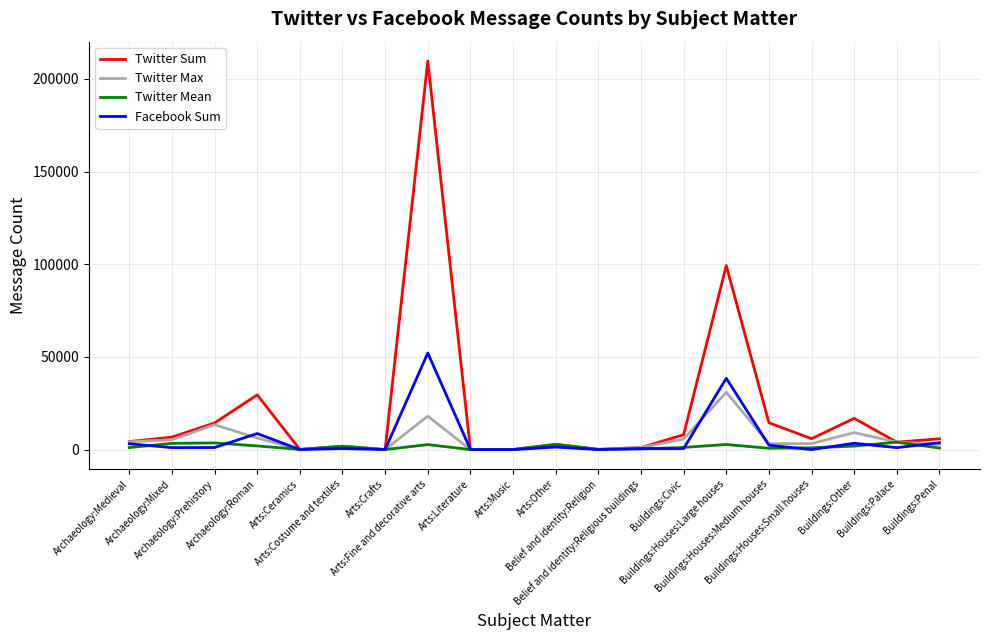

What is the total value across all series at Buildings:Penal?

13129.7